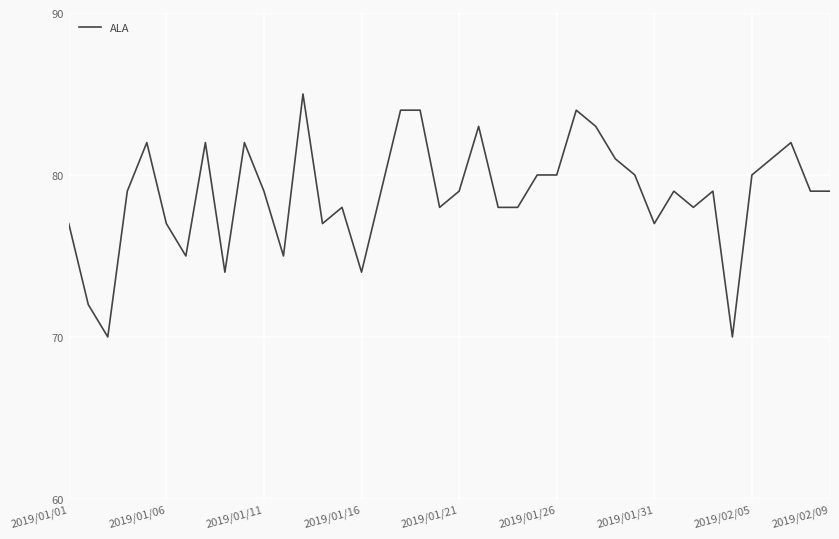

What is the maximum value shown in the chart?

85